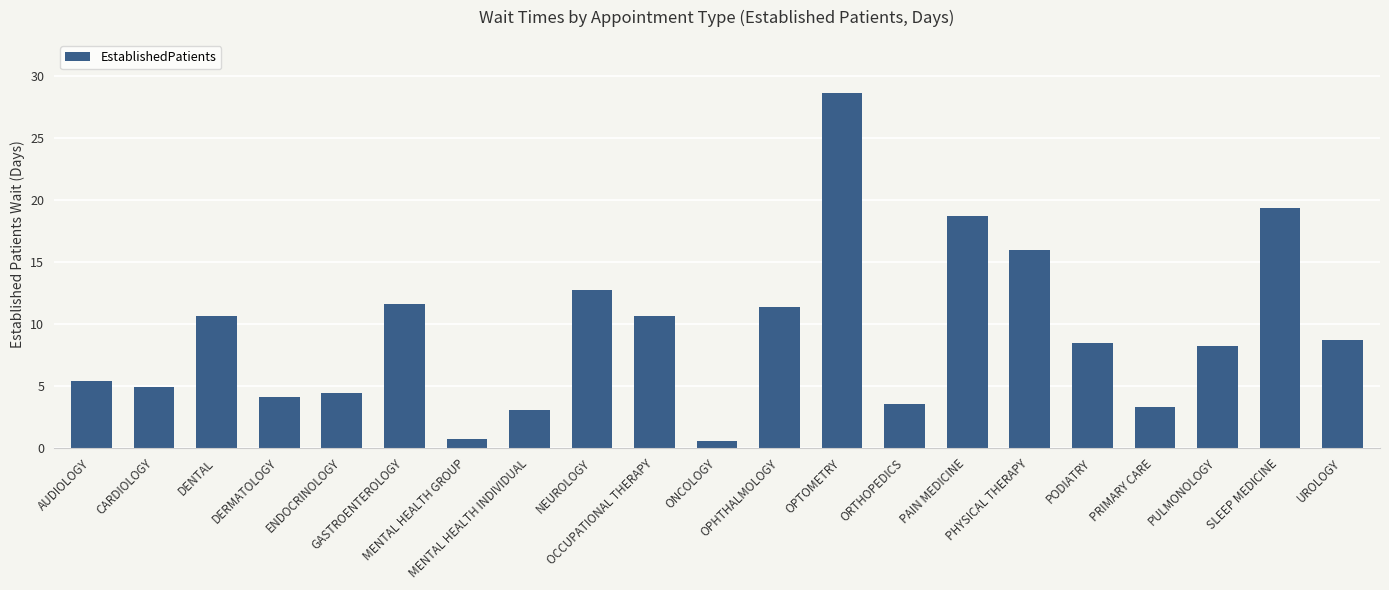

What is the sum of the values at PAIN MEDICINE and DENTAL?

29.3